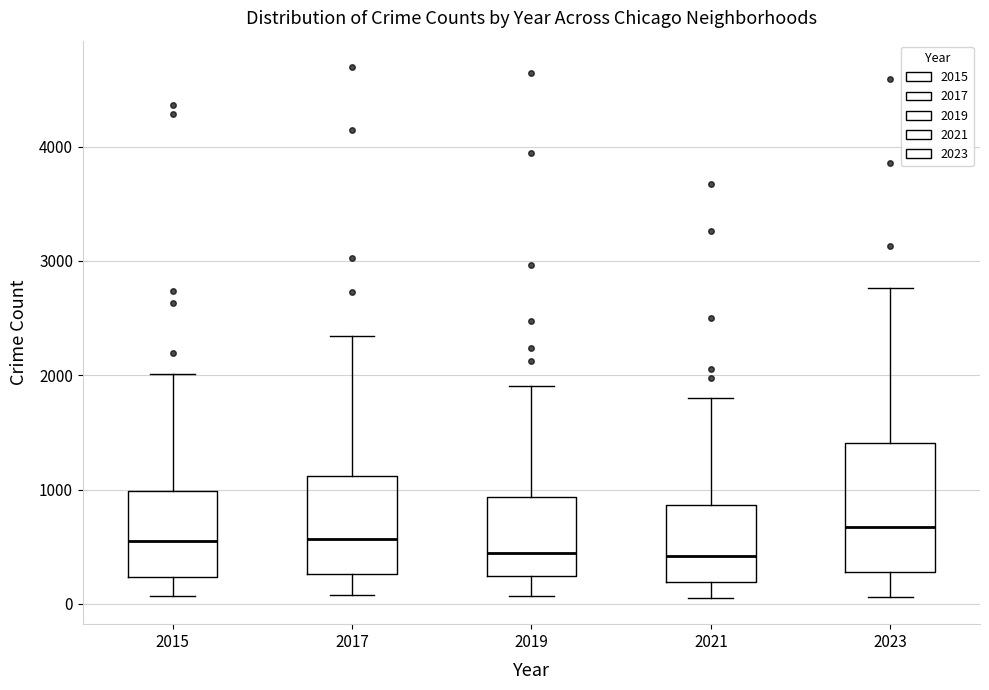

Reading left to right, transcribe this box plot: for each box, give where its median line is, the range the box spans, and where its two whiskers end, as read against the y-axis. The values are not printed on the chart, so give them approximately, as read against the axis.

2015: median 600, box 200 to 1000, whiskers 100 to 2000
2017: median 600, box 300 to 1100, whiskers 100 to 2300
2019: median 400, box 200 to 900, whiskers 100 to 1900
2021: median 400, box 200 to 900, whiskers 100 to 1800
2023: median 700, box 300 to 1400, whiskers 100 to 2800